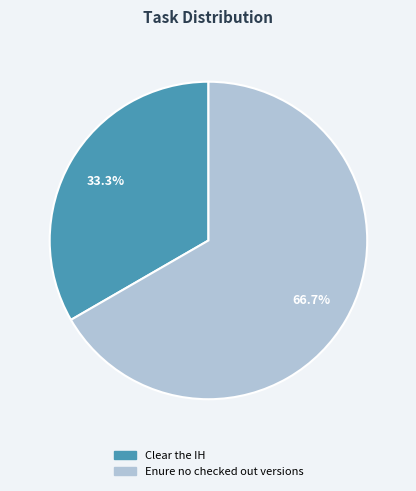

What percentage is the Clear the IH slice, to the nearest percent?

33%